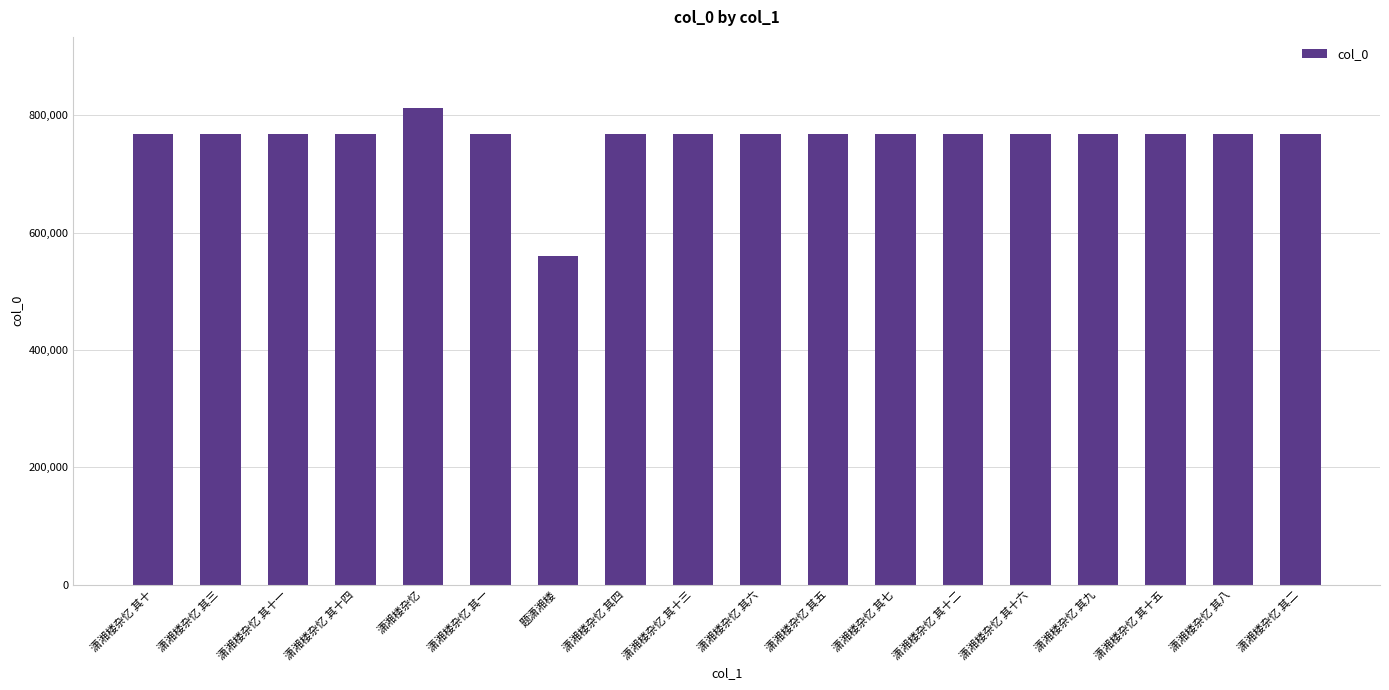

The value at 潇湘楼杂忆 其二 is 454121. True or false?

False